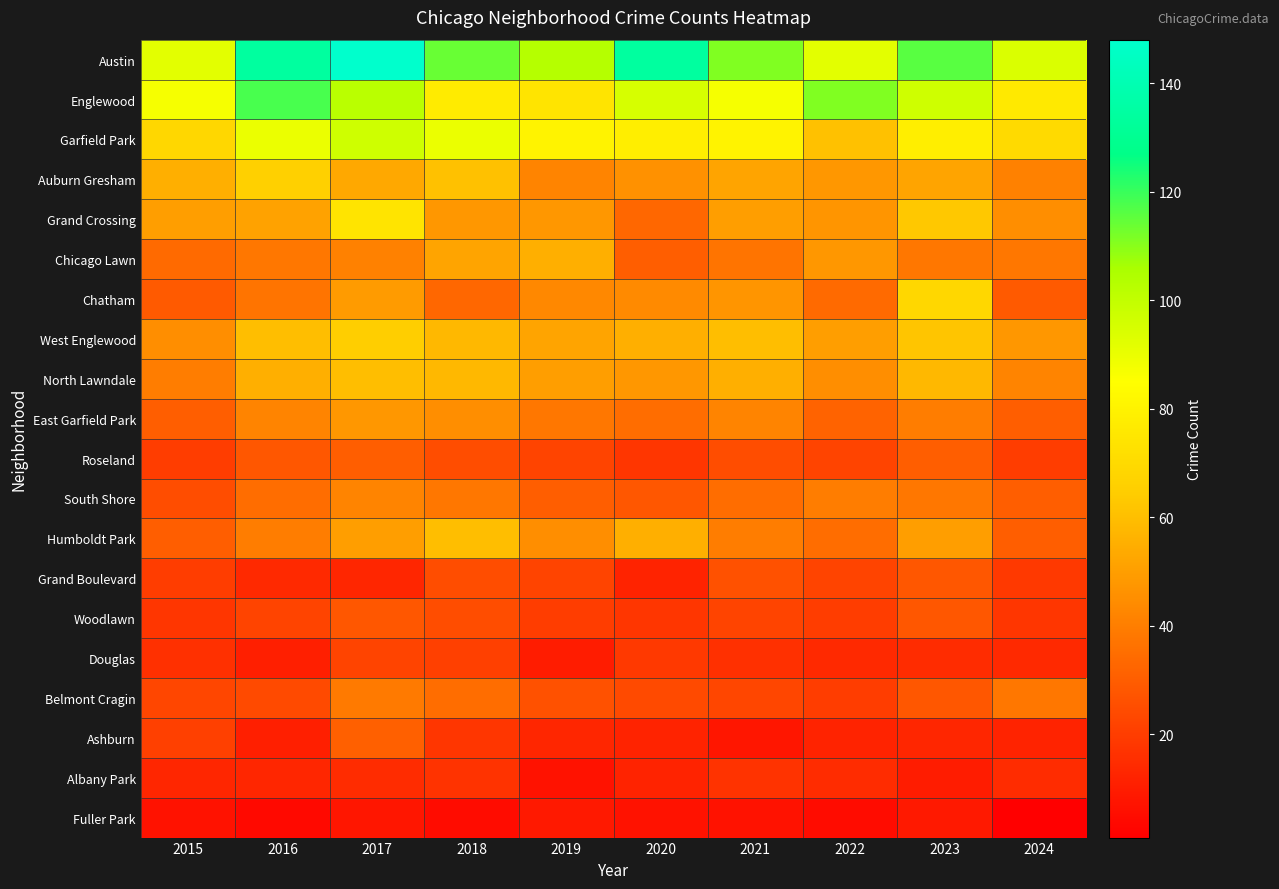

At how many categories does at least one series exceed 99?

8